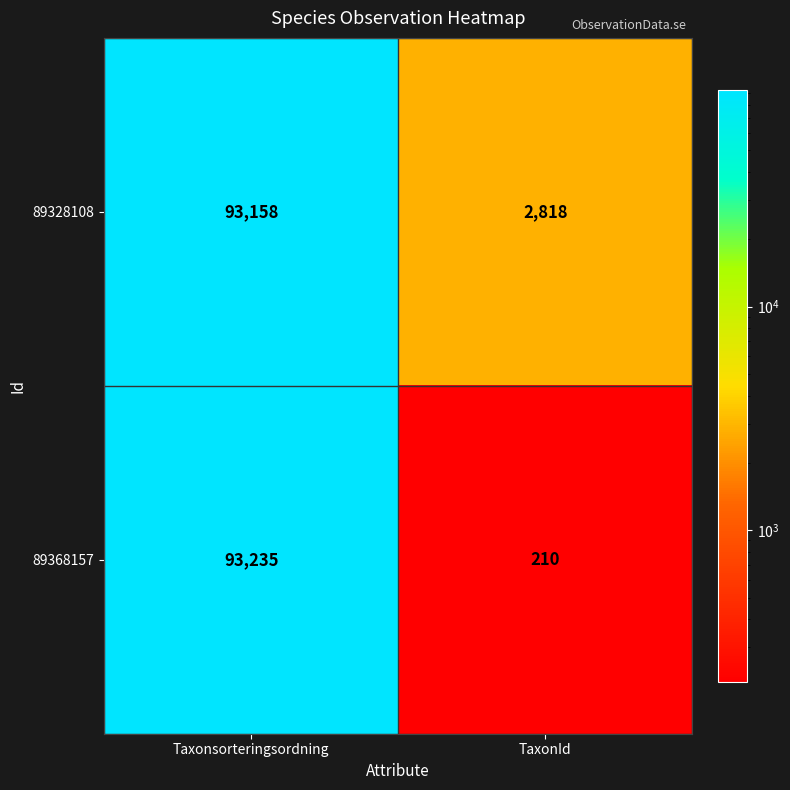

Which label corresponds to the largest value in the chart?

Taxonsorteringsordning